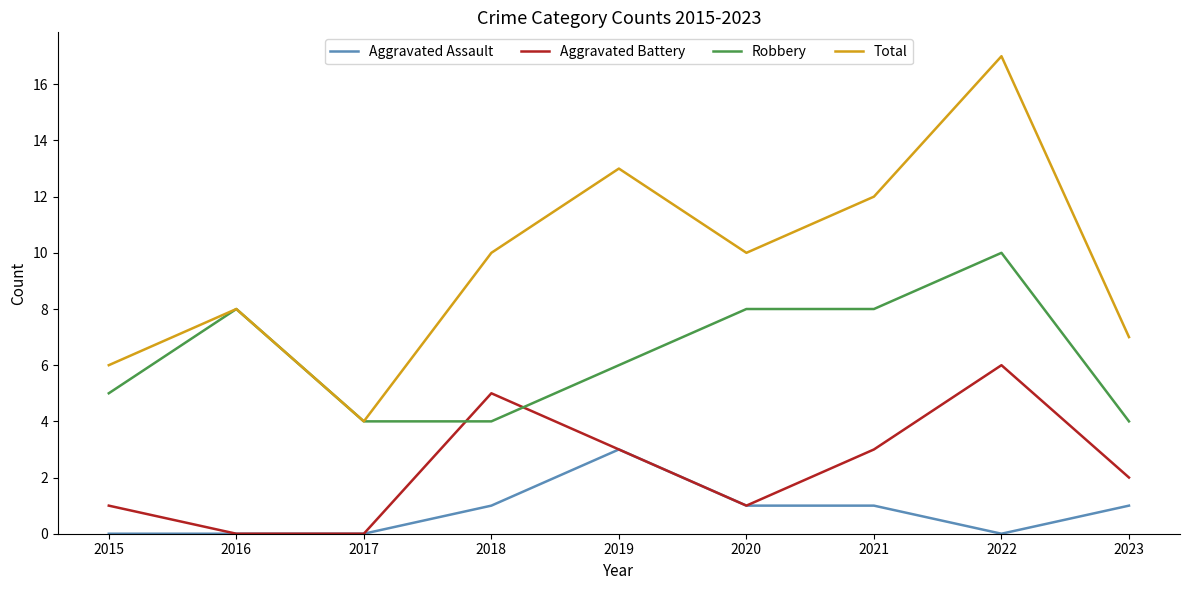

Where does the Robbery series first go above 6?

2016